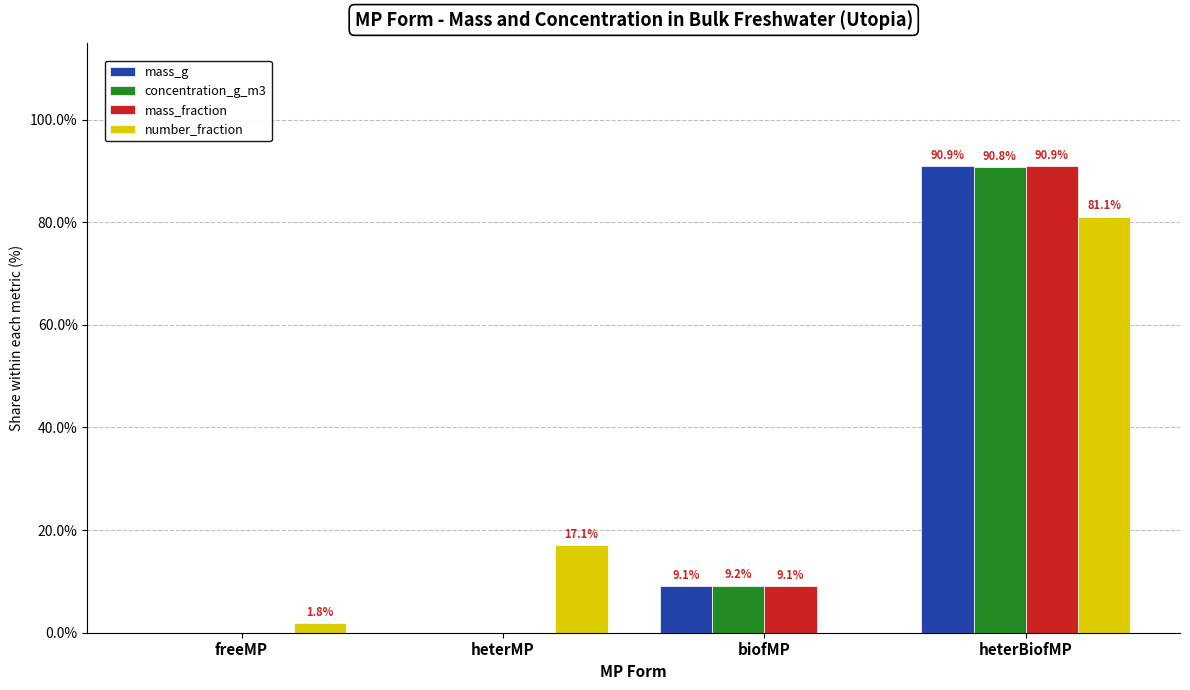

How many distinct data groups are displayed?

4